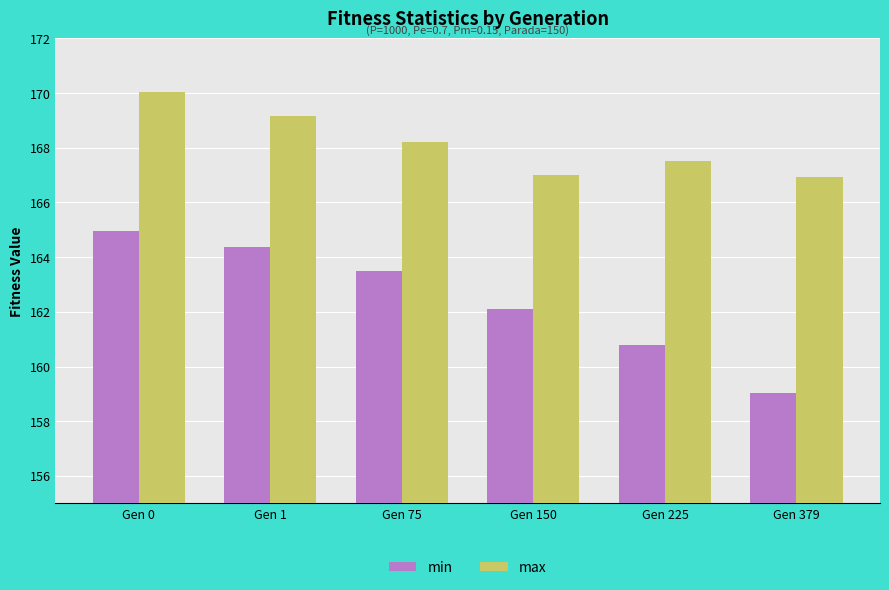

What is the value of the max bar at the 1st from the left?

170.0